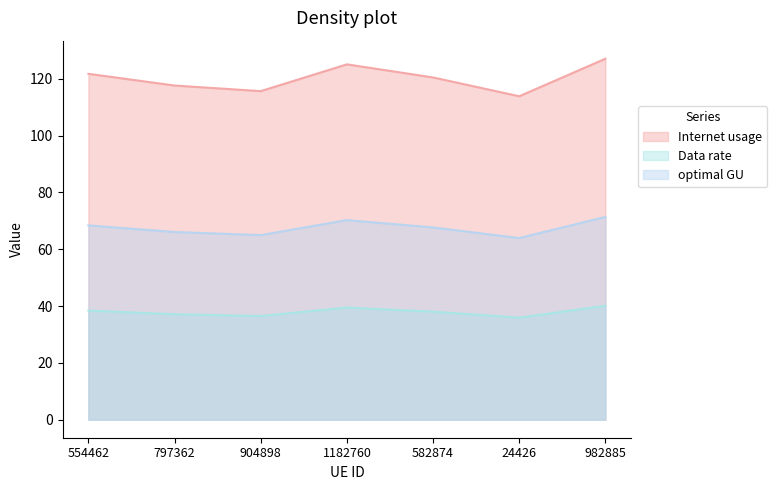

Does the chart display data point markers on the line(s)?

No